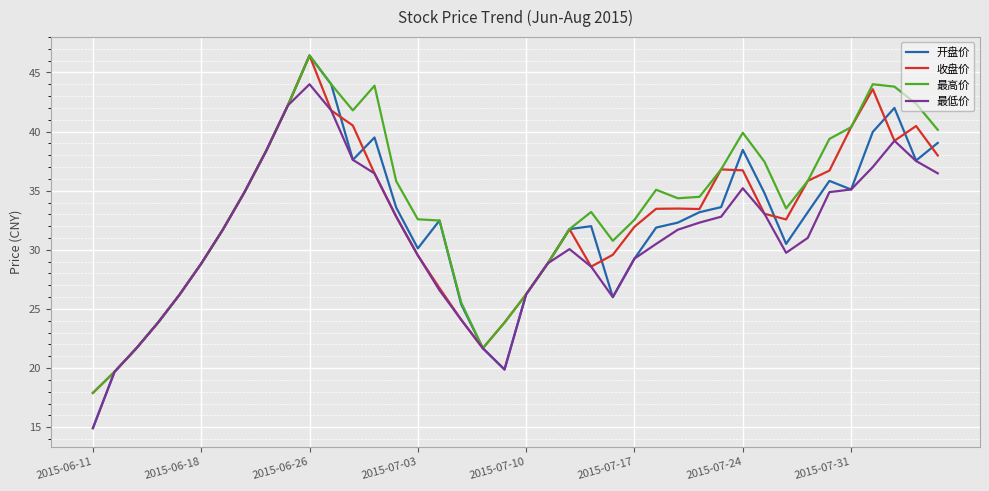

Which series has the largest range (max minus min)?

开盘价